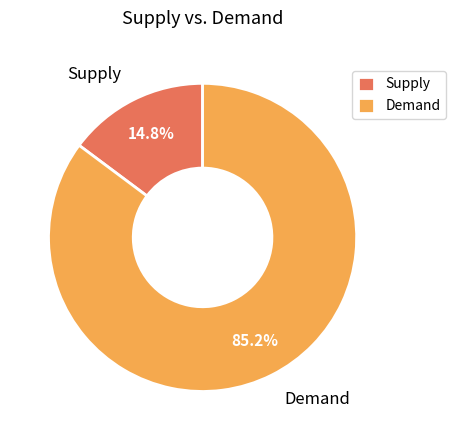

Which category has the biggest portion of the pie?

Demand